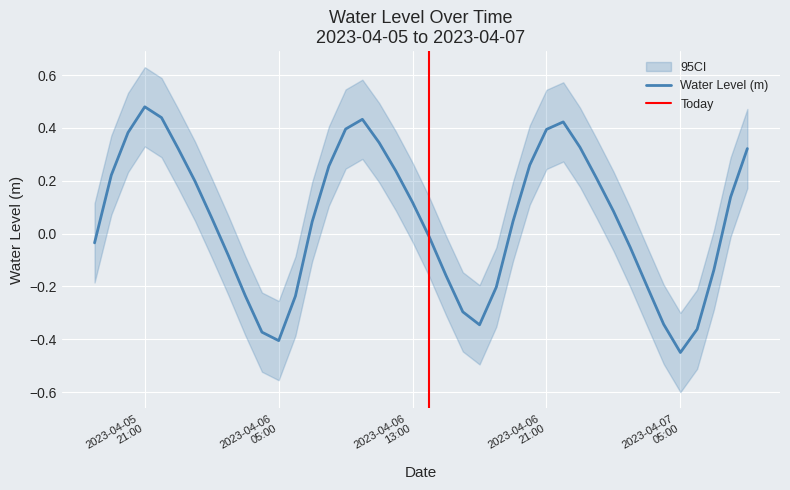

Which category has the lowest value across all series?

2023-04-07 05:00